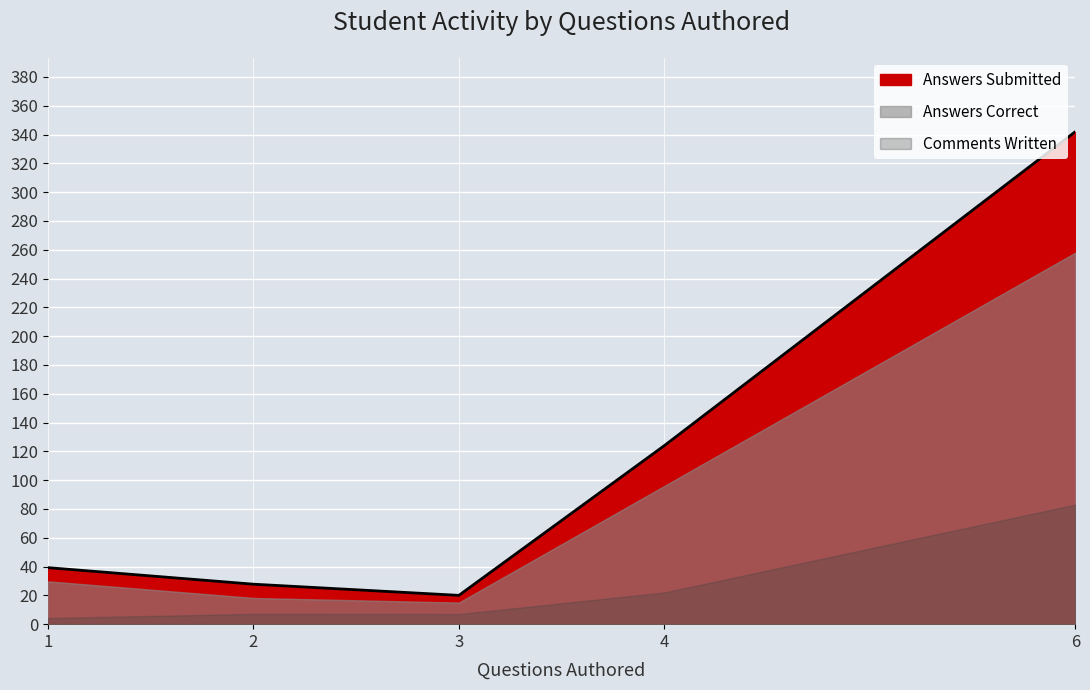

What is the minimum value shown in the chart?

4.1